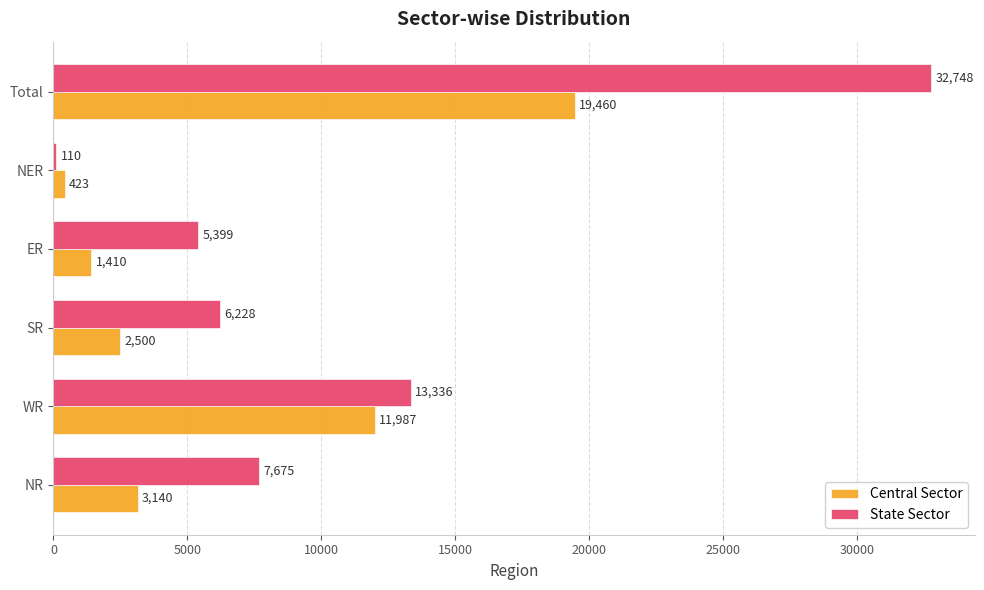

What is the total value across all series at WR?

25323